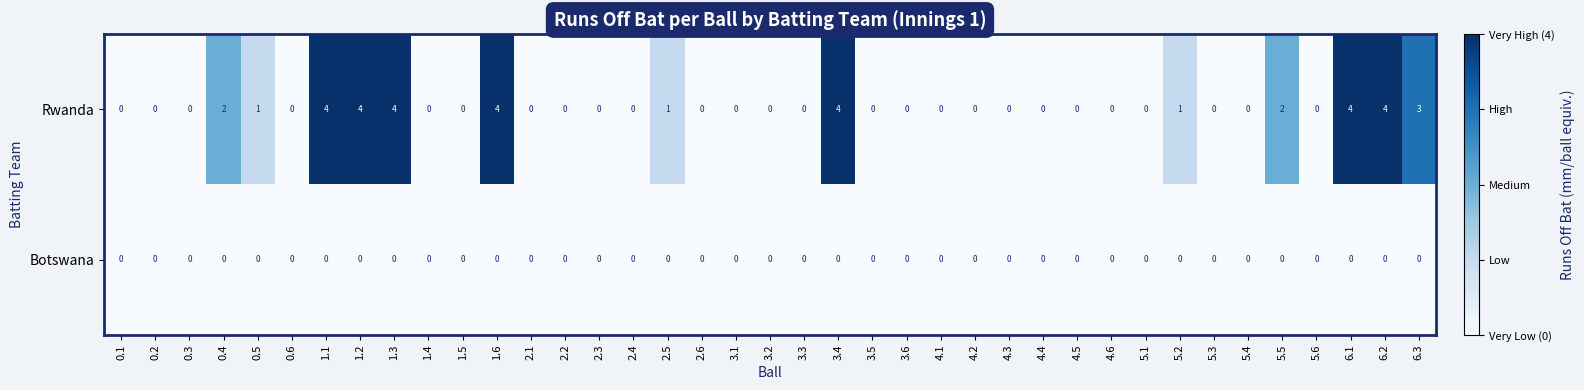

Which series has the largest total across all categories?

Rwanda